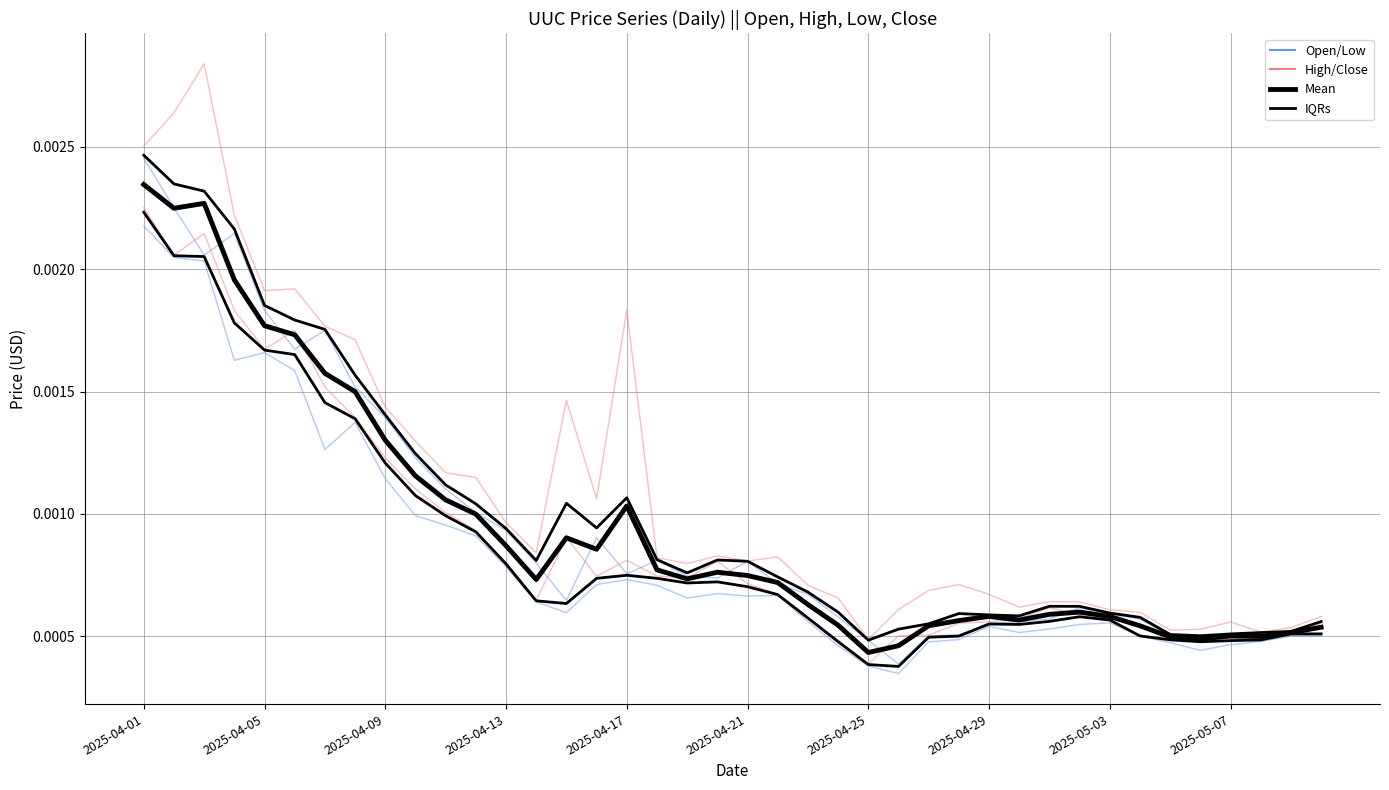

Which series changed the most between 22 and 35?

UUC_OPEN_PRICE_USD